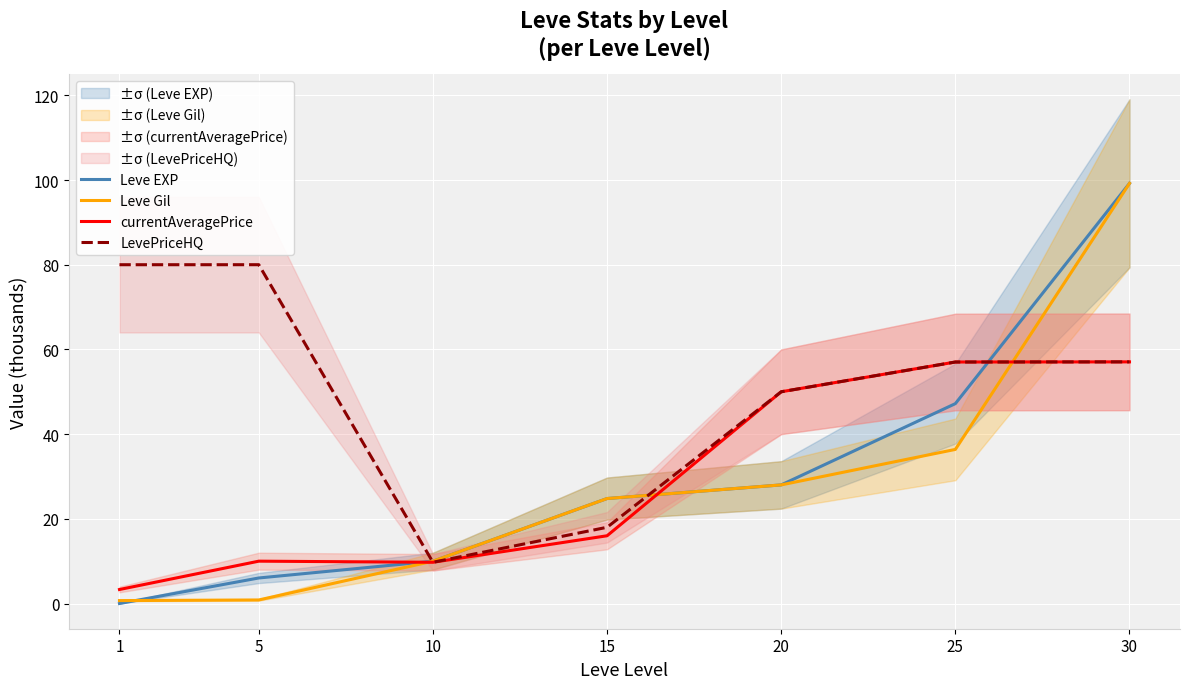

True or false: Leve EXP and currentAveragePrice intersect in this chart.

True